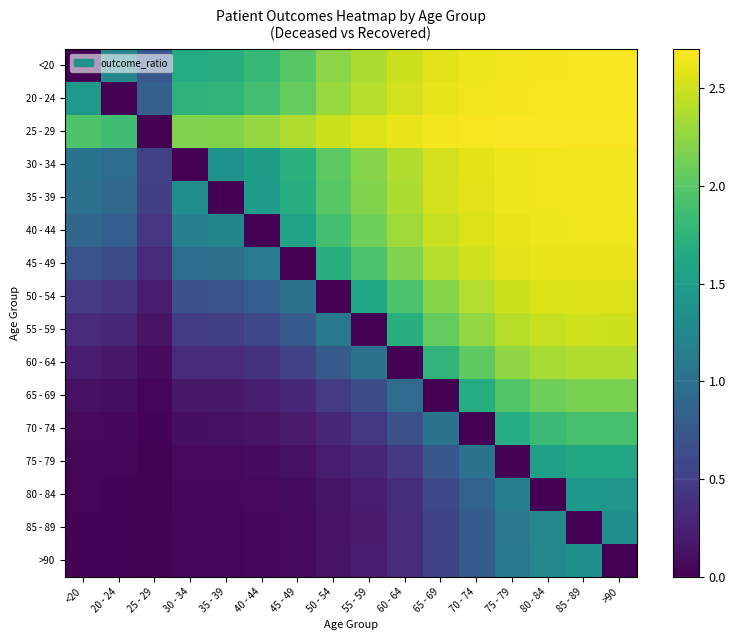

At how many categories does at least one series exceed 1?

15